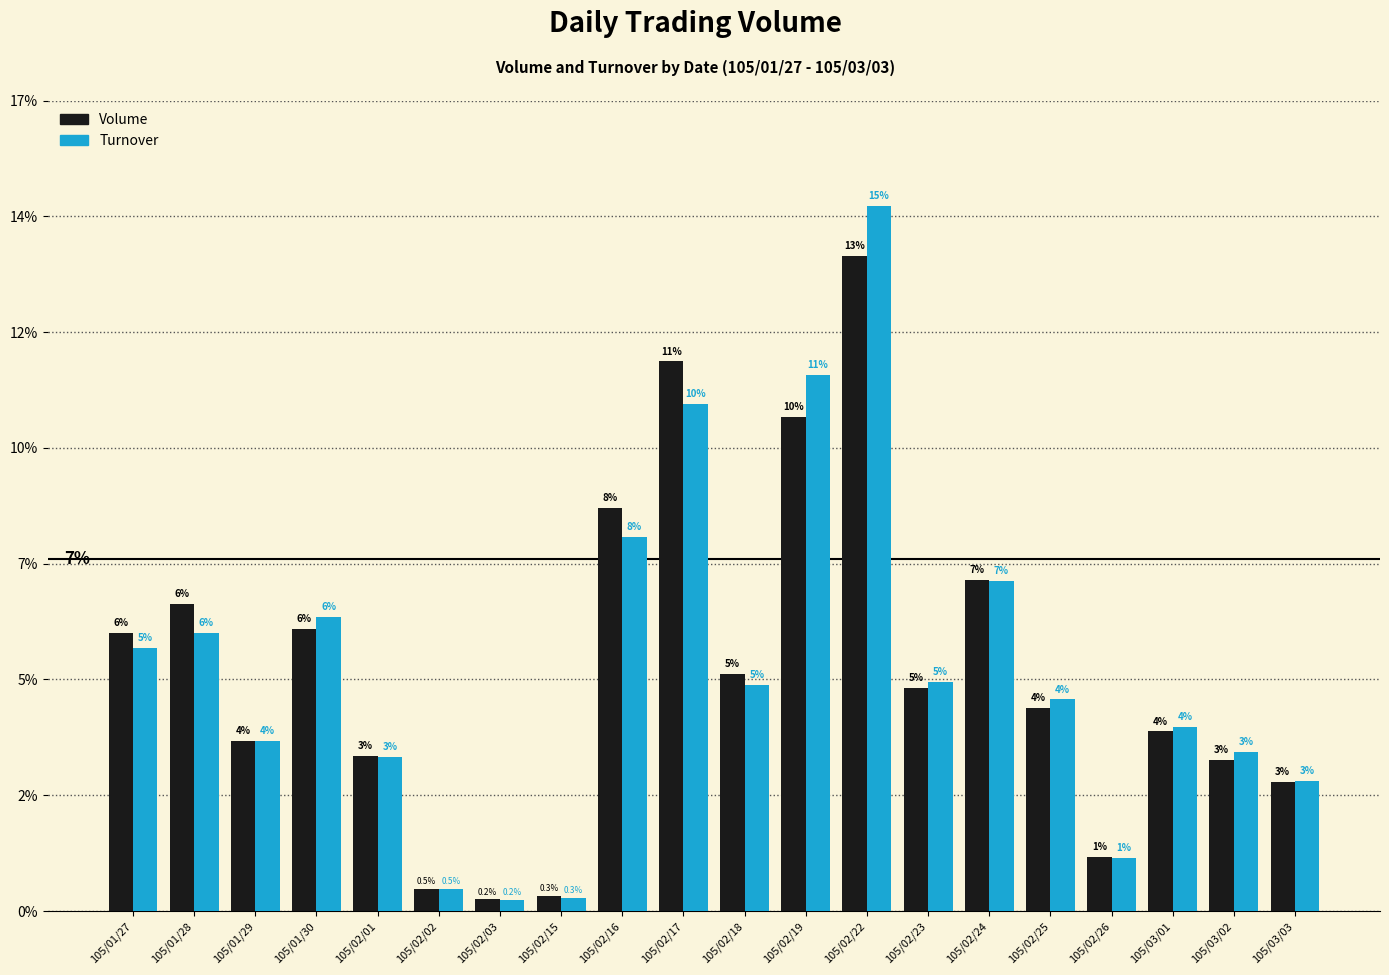

At which label does Volume first exceed 4?

105/01/27